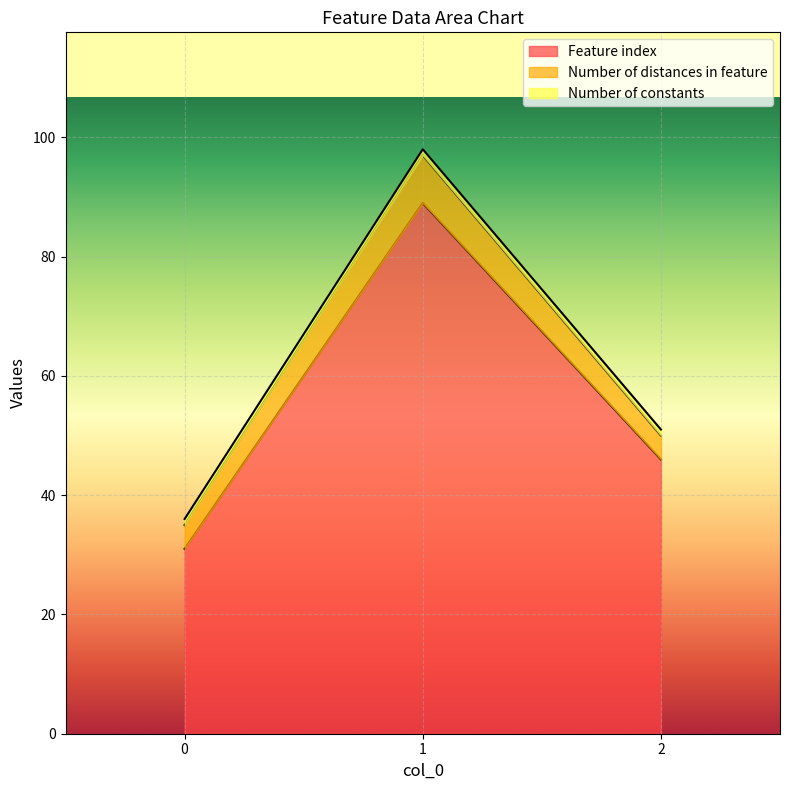

What is the approximate value of Number of constants at 0?

1